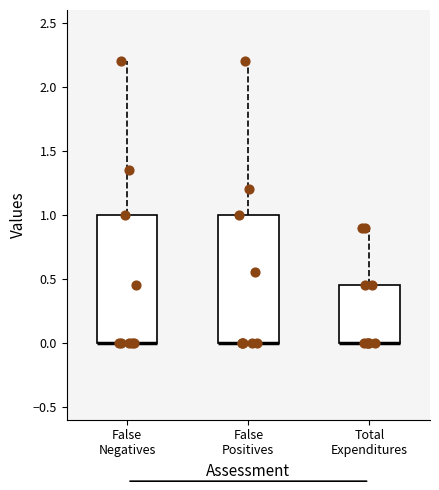

Where does the upper whisker of the box for Total Expenditures end on the y-axis? The values are not printed on the chart, so give them approximately, as read against the axis.

0.90